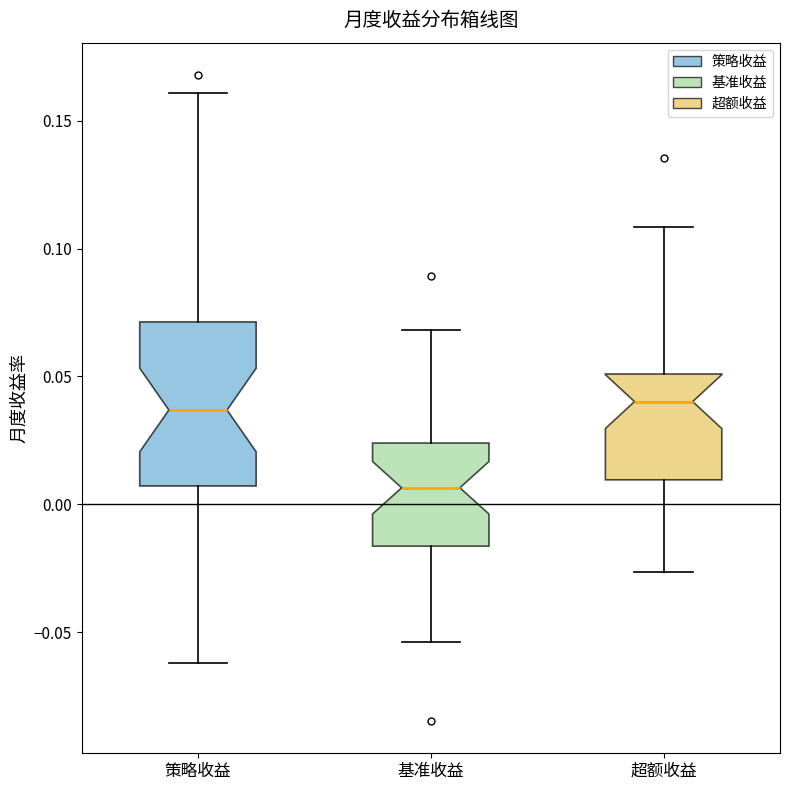

Reading left to right, read every box against the y-axis: the position of its median line, the range the box covers, and the ends of its whiskers. The values are not printed on the chart, so give them approximately, as read against the axis.

策略收益: median 0.035, box 0.005 to 0.070, whiskers -0.060 to 0.160
基准收益: median 0.005, box -0.015 to 0.025, whiskers -0.055 to 0.070
超额收益: median 0.040, box 0.010 to 0.050, whiskers -0.025 to 0.110